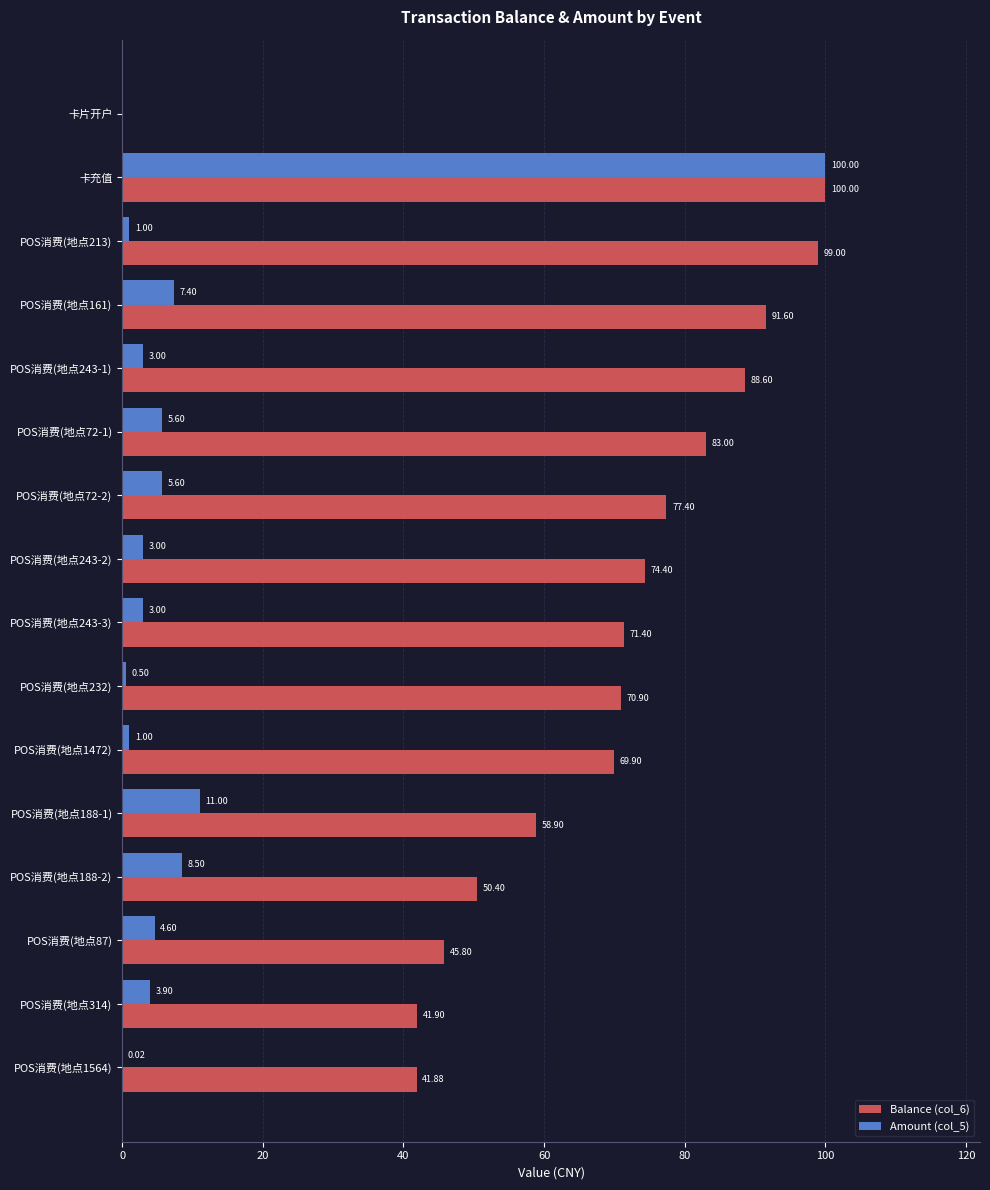

At which category is the sum across all series the highest?

卡充值